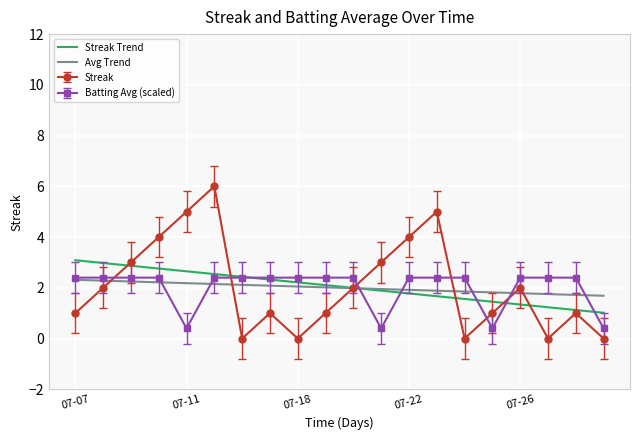

How many times do Streak Trend and Avg Trend cross each other?

1